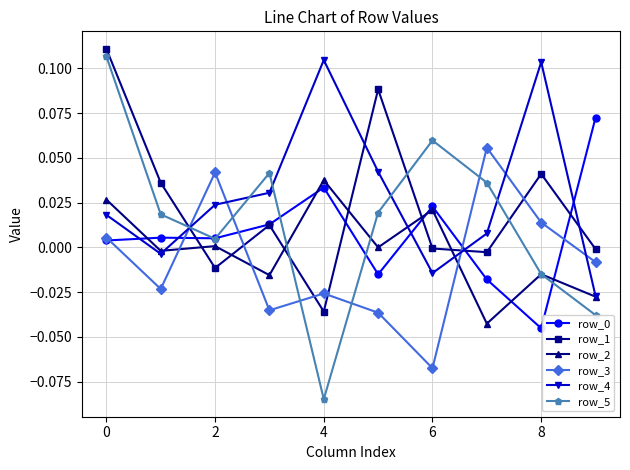

Which series has the widest spread of values?

row_5